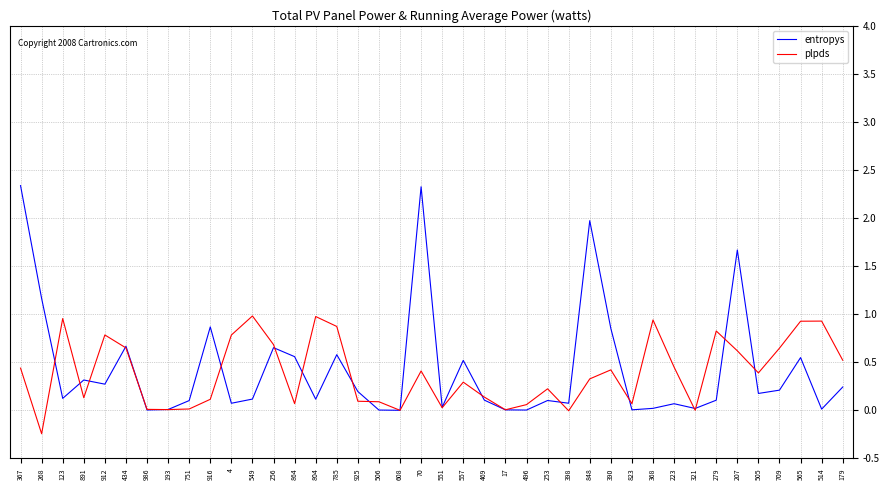

Rank the series by their average value, from highest to lowest.

entropys, plpds